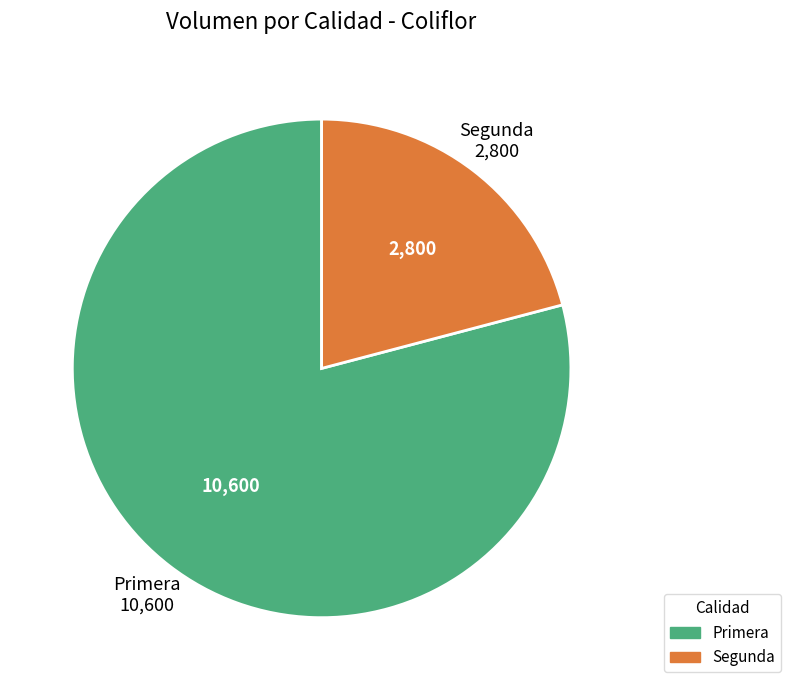

The Segunda slice represents 6% of the pie. True or false?

False